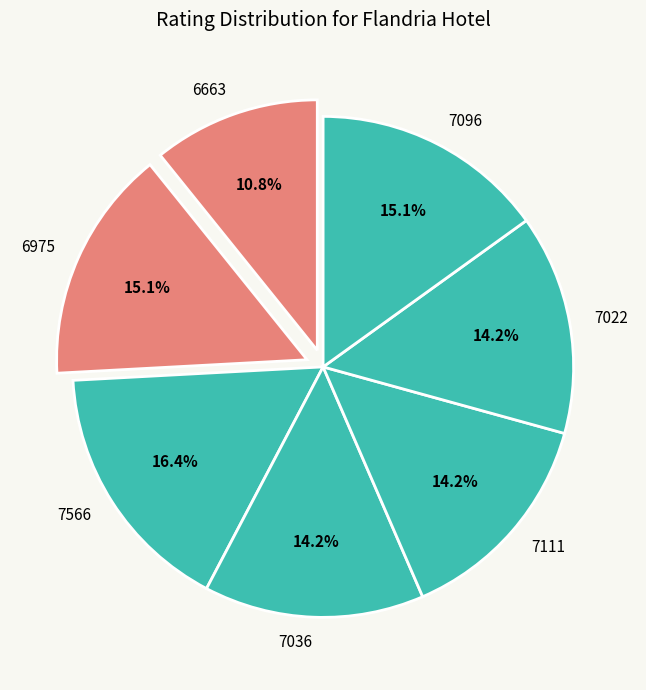

Which category has the smallest portion of the pie?

6663